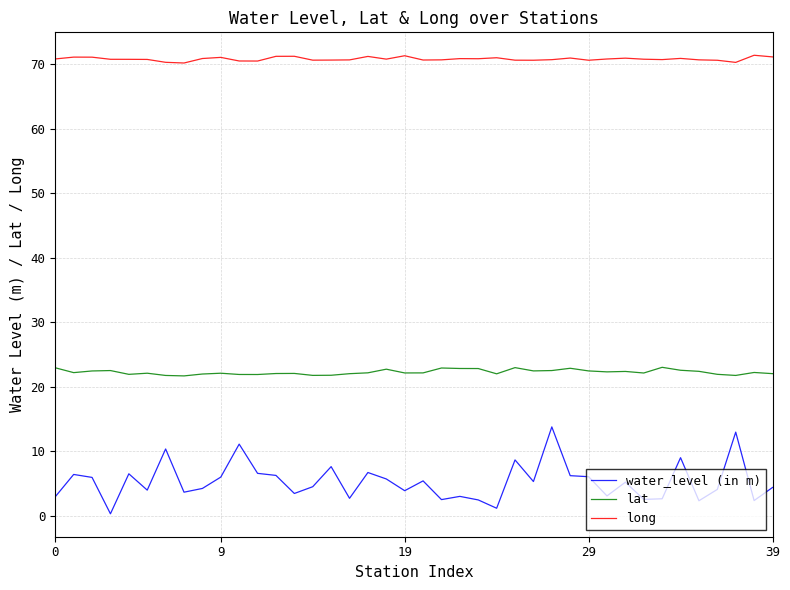

What are all the series names shown in the legend?

water_level (in m), lat, long